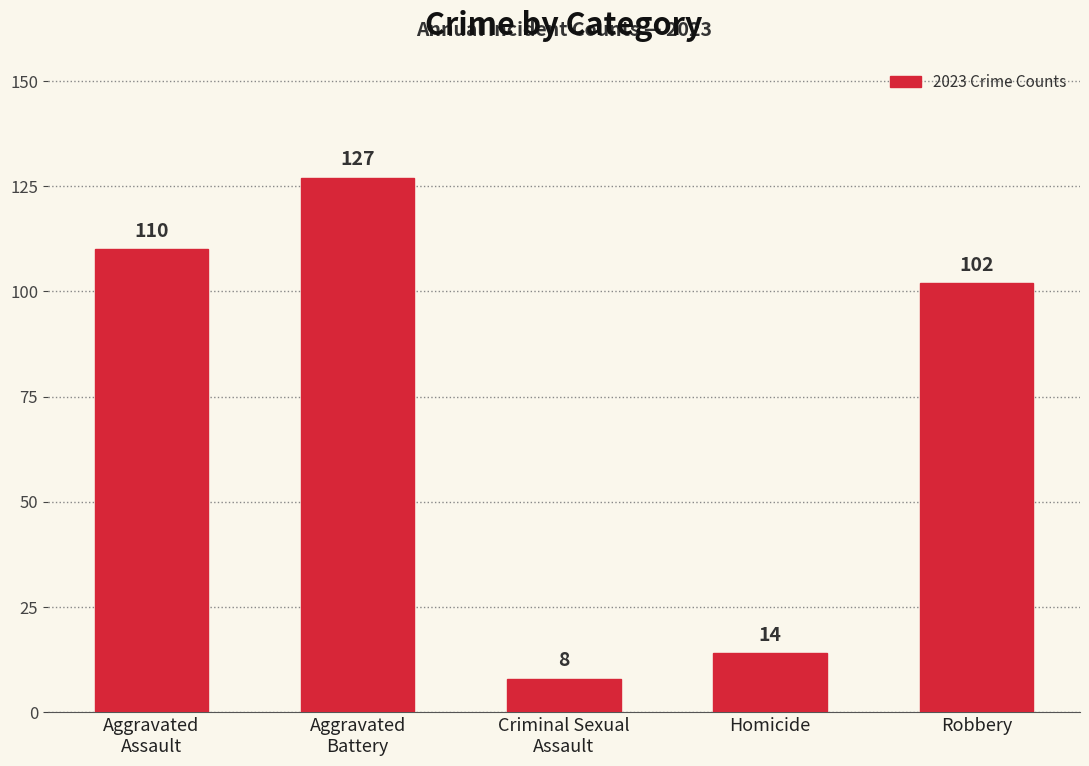

Where does the data first go above 102?

Aggravated
Assault